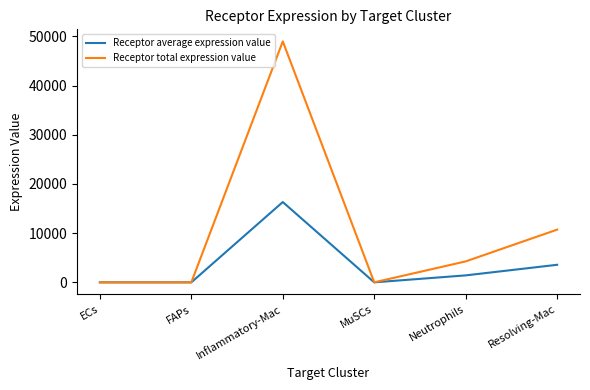

What is the greatest value displayed?

48965.2